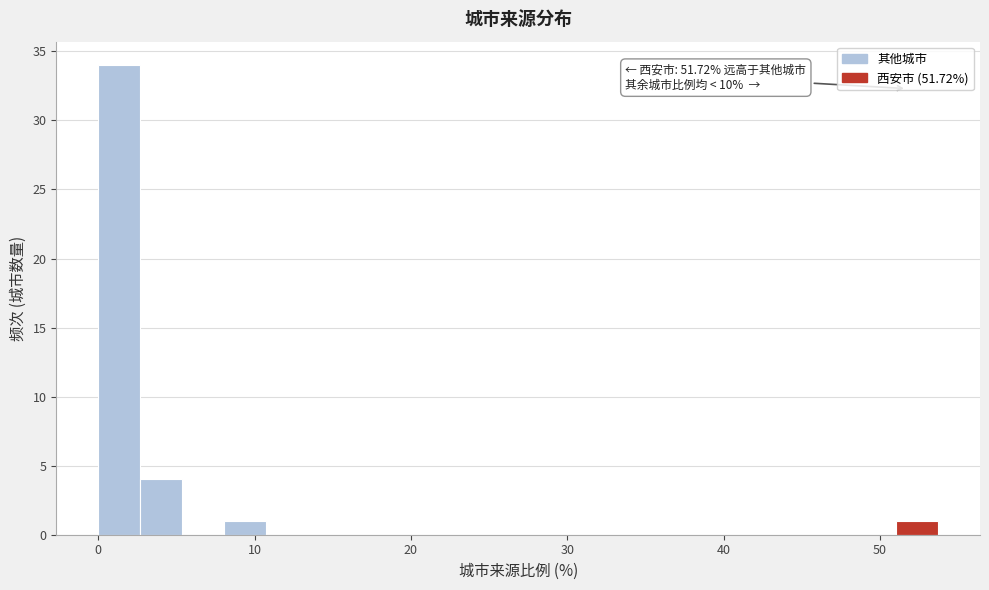

Read against the x-axis, roughly where is the centre of the tallest bar?

1